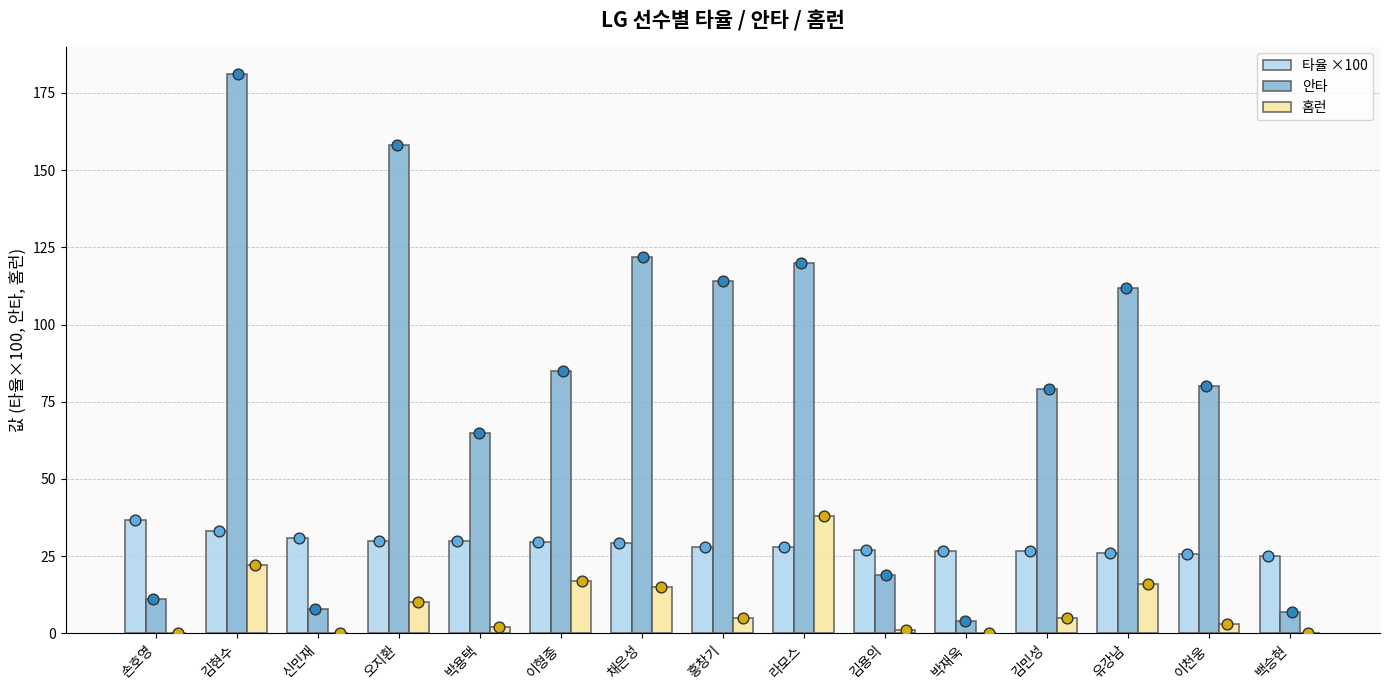

What are all the series names shown in the legend?

타율 ×100, 안타, 홈런